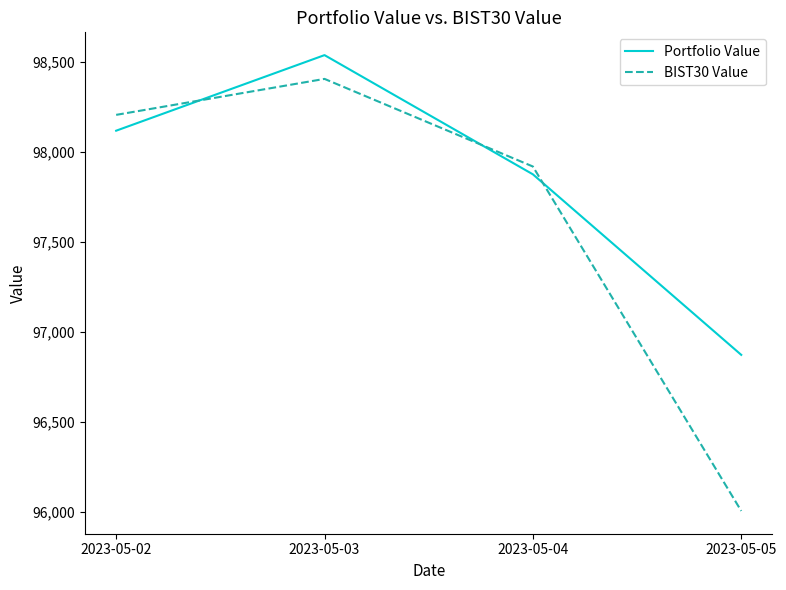

What is the highest value of the Portfolio Value series?

98536.4